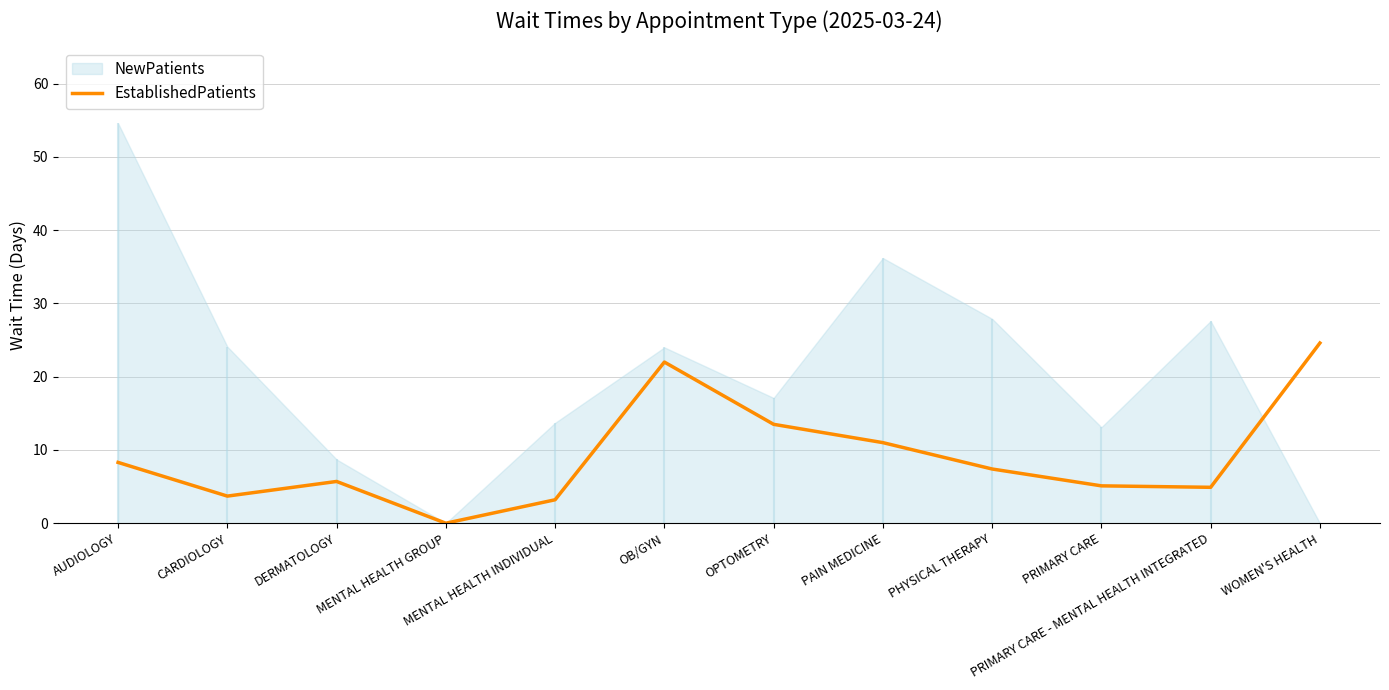

What is the change in value from OB/GYN to PAIN MEDICINE?

-11.0